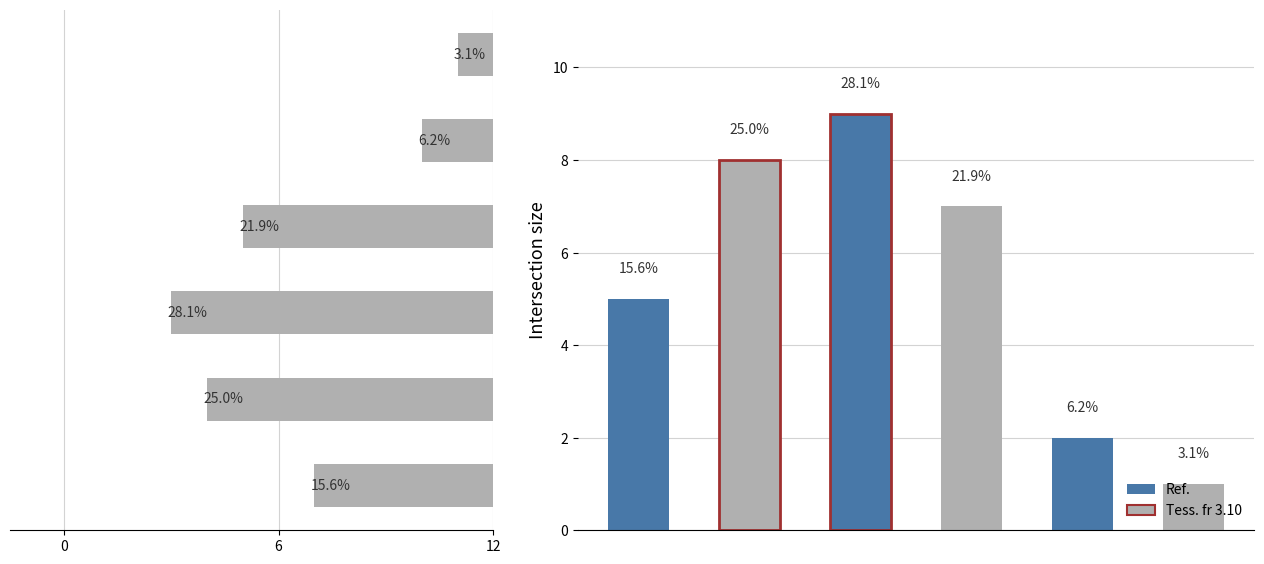

What is the minimum value for 6AY?

1